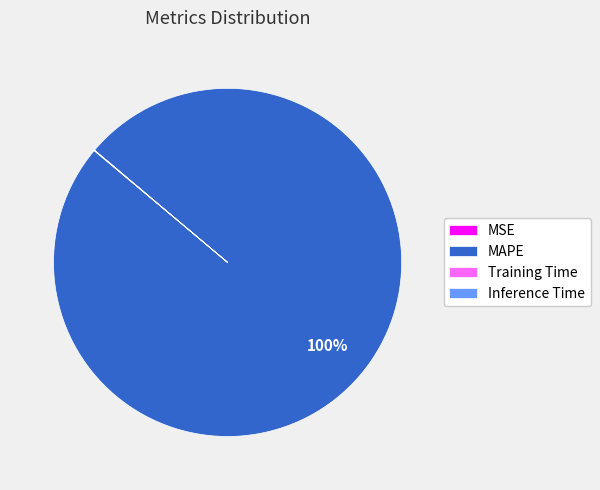

Which slice is the largest?

MAPE